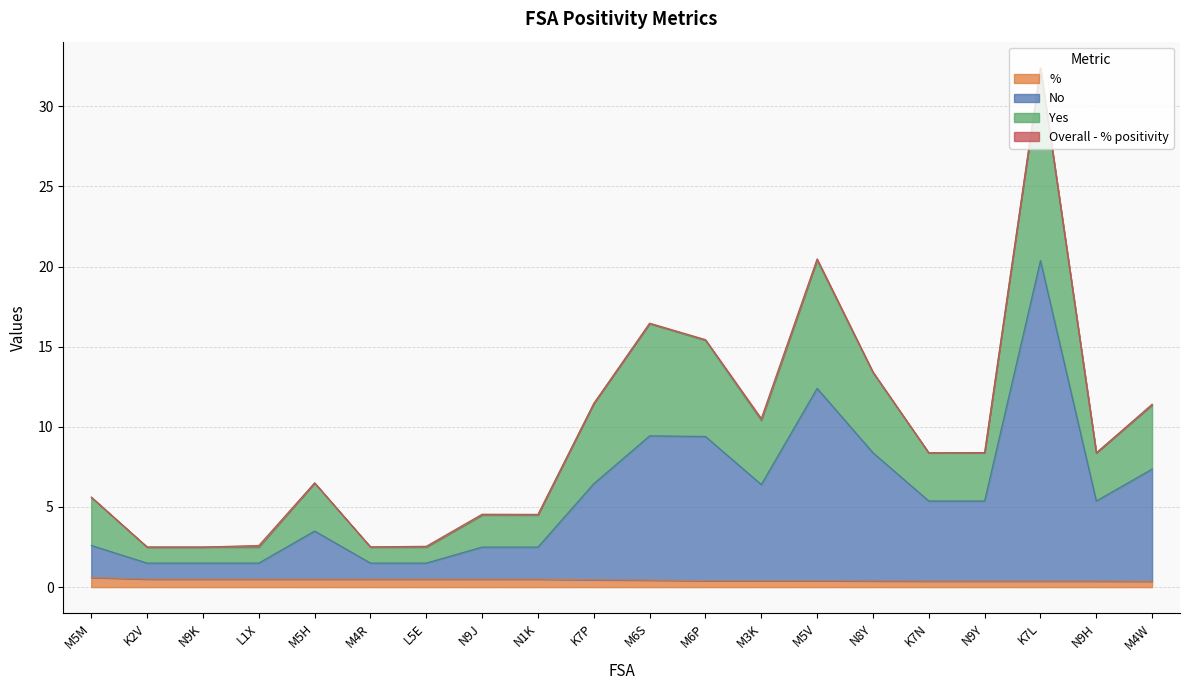

True or false: % has a value of 0.1 at L5E.

False